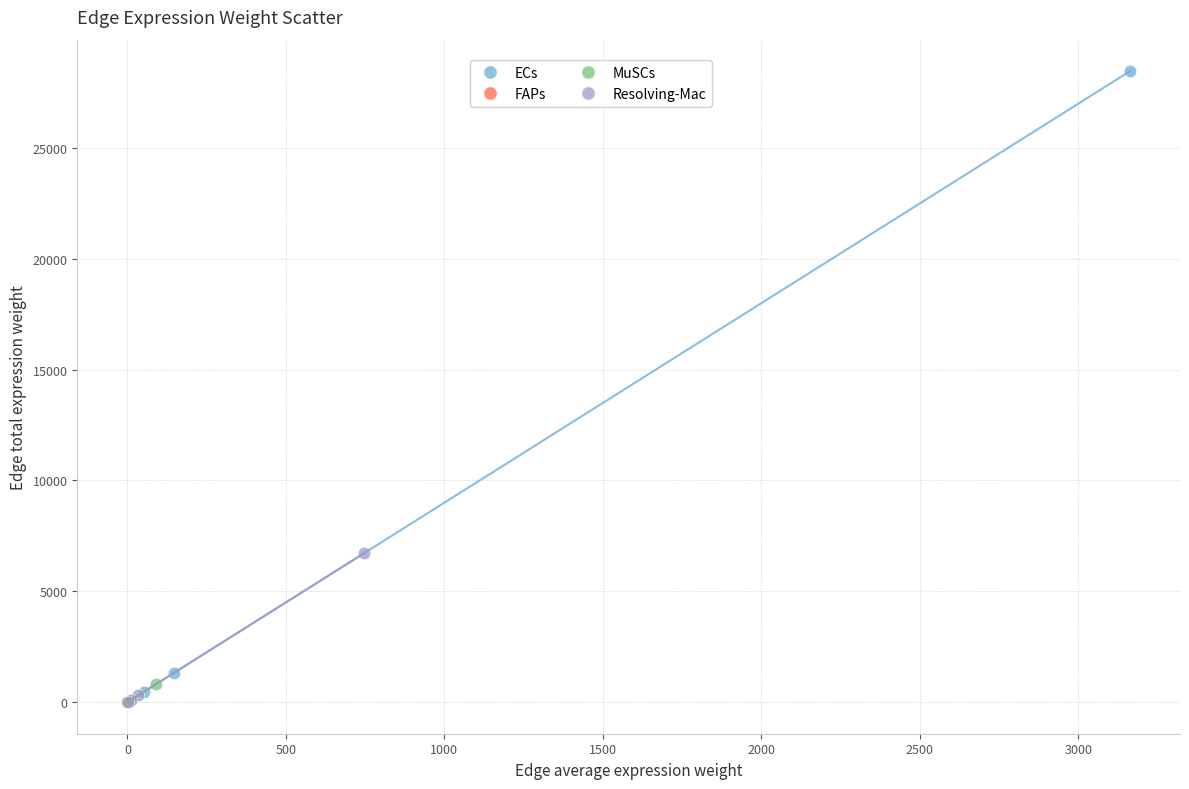

Which series has the largest Y range (max minus min)?

ECs